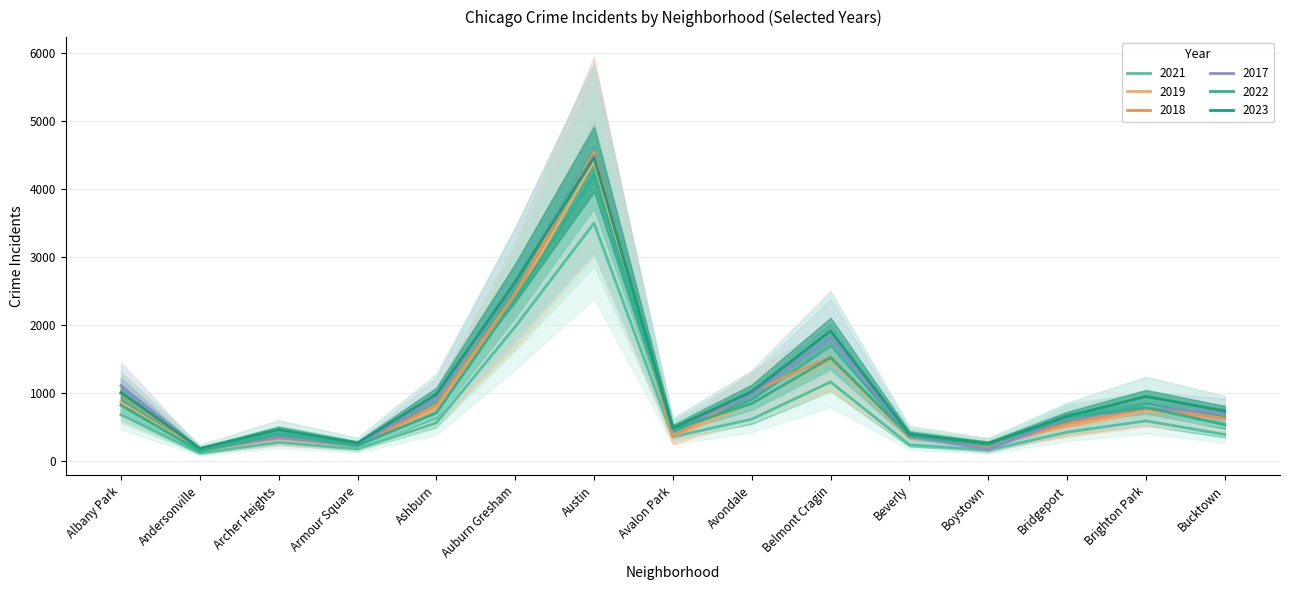

How many interior local valleys does the 2022 series have?

4